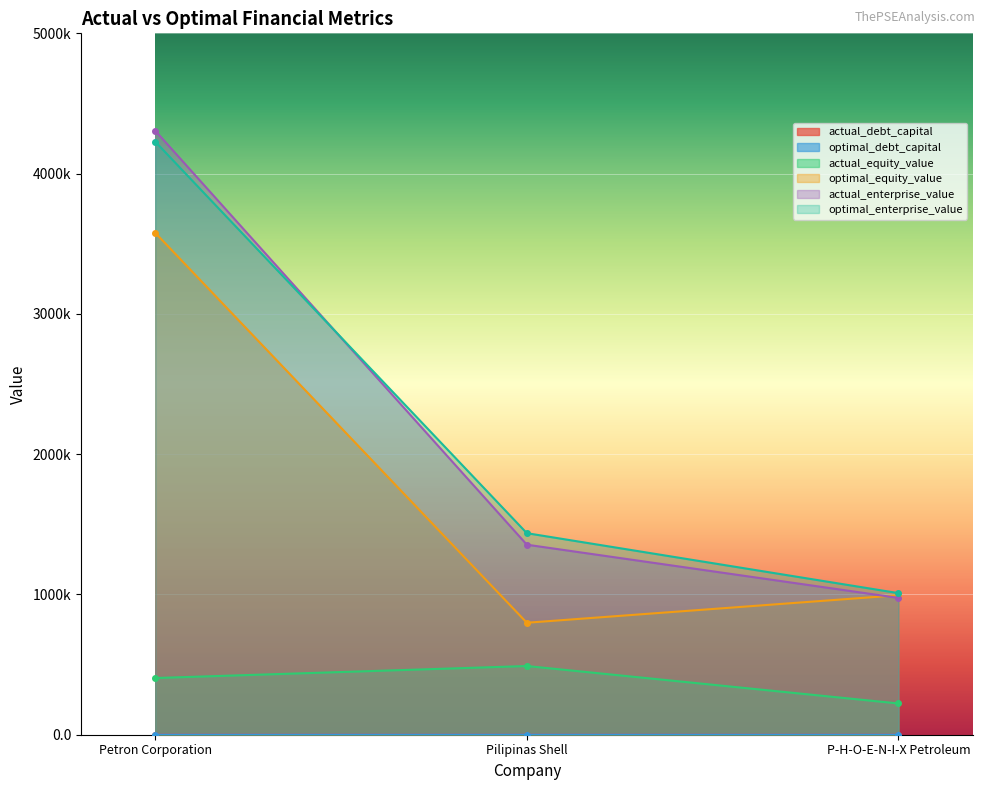

What position from the right is Petron Corporation?

3